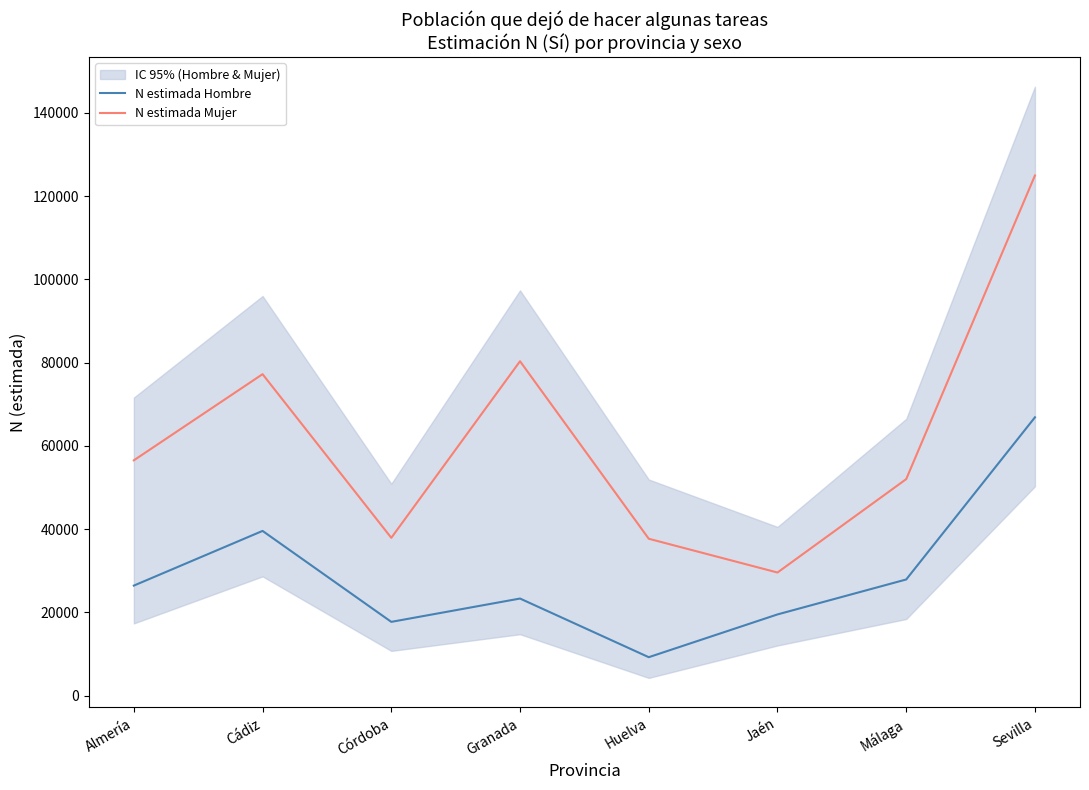

True or false: N estimada Hombre and N estimada Mujer cross at least once.

False